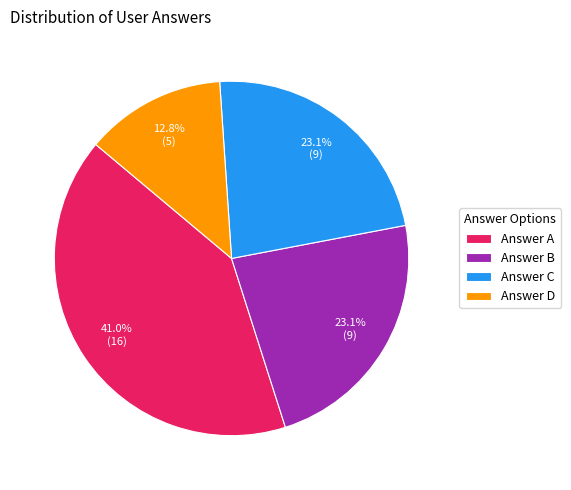

Which has a higher value, Answer C or Answer A?

Answer A